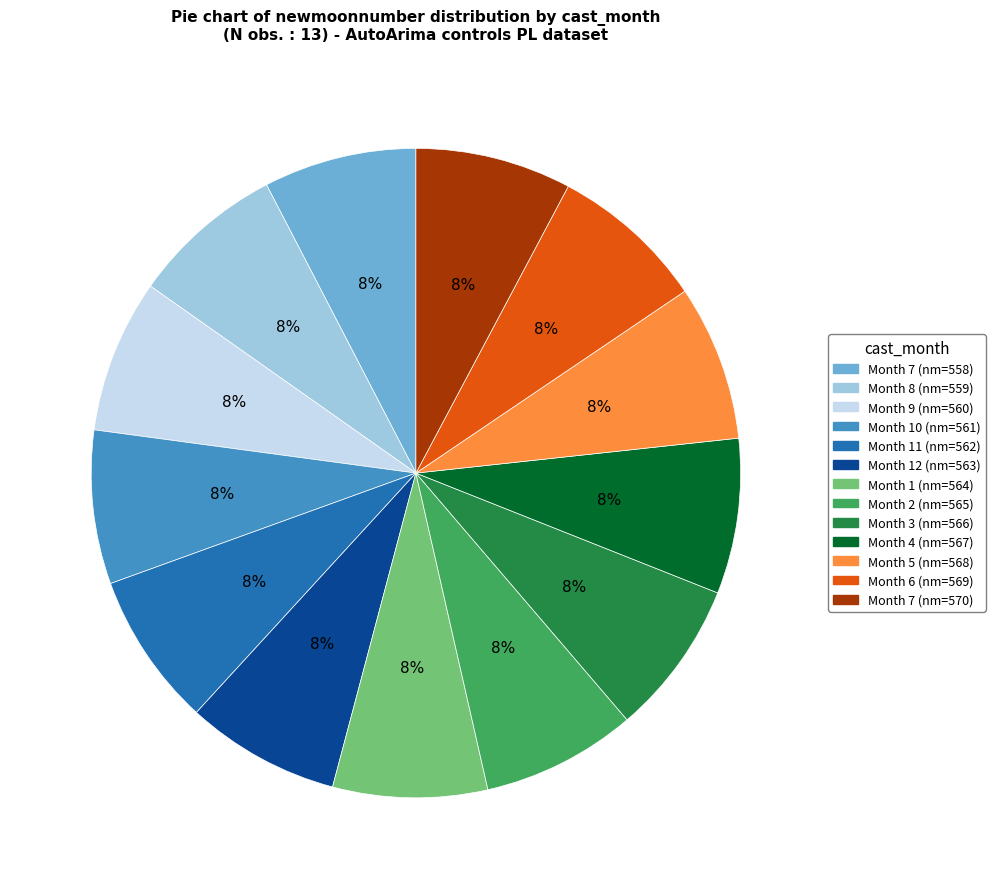

Is there a majority slice in this chart?

No